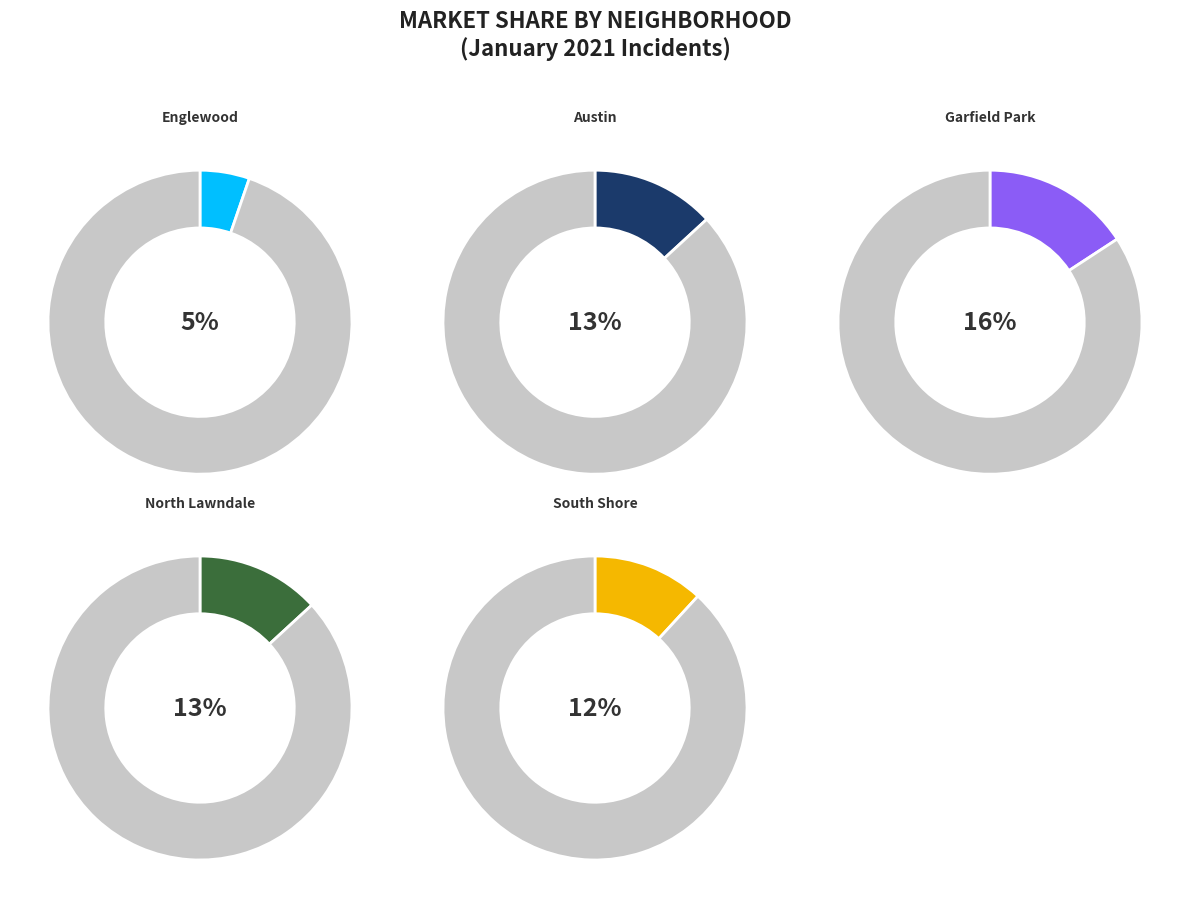

Which slice is the smallest?

Englewood